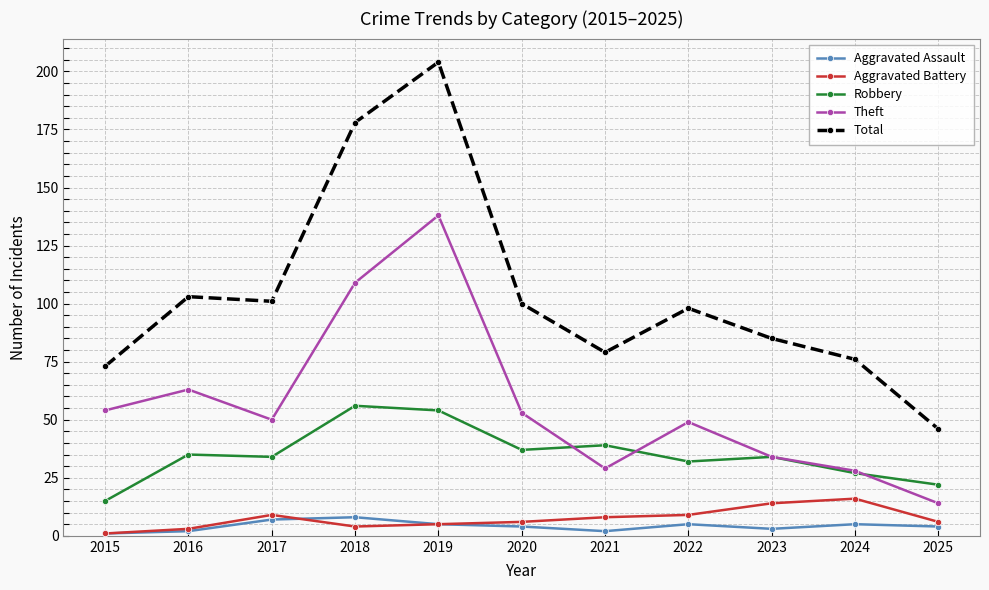

What are all the series names shown in the legend?

Aggravated Assault, Aggravated Battery, Robbery, Theft, Total